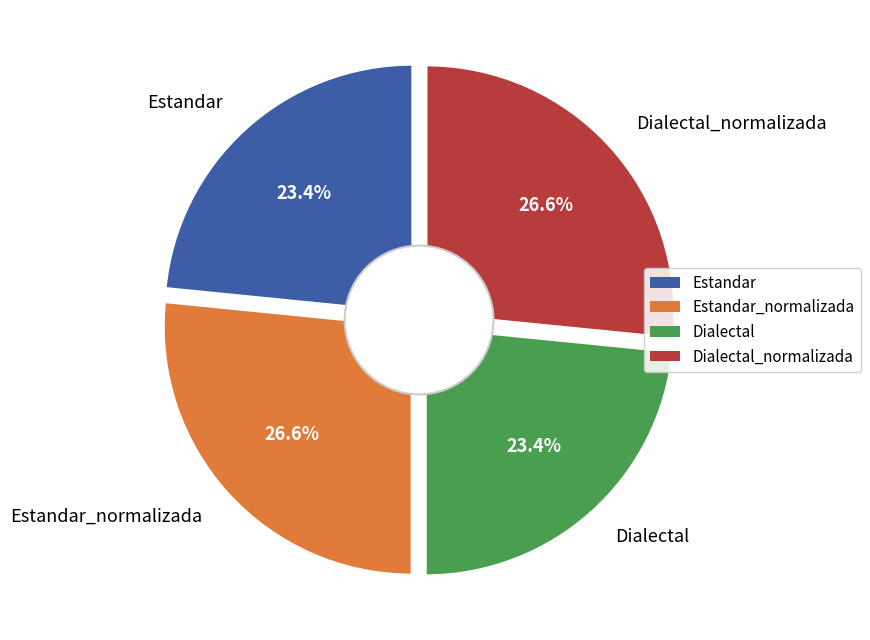

What is the smallest slice in the pie chart?

Estandar